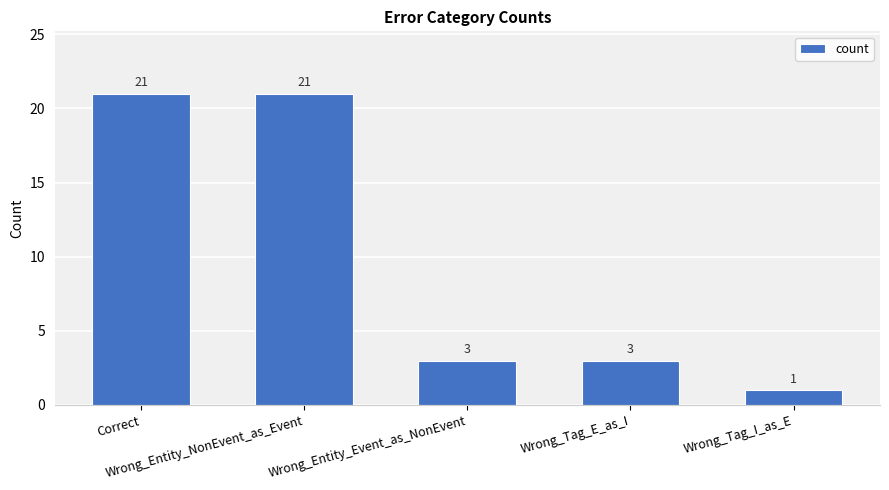

Reading left to right, extract all data points from this chart.

Correct=21	Wrong_Entity_NonEvent_as_Event=21	Wrong_Entity_Event_as_NonEvent=3	Wrong_Tag_E_as_I=3	Wrong_Tag_I_as_E=1